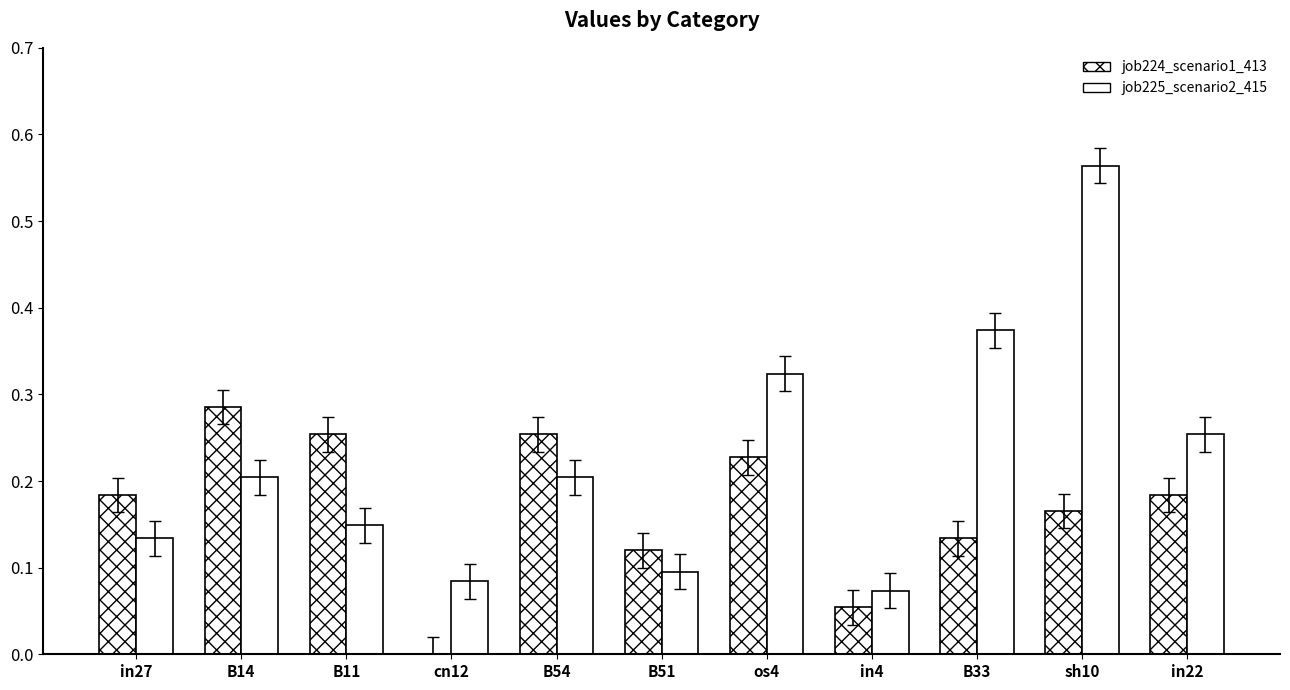

Are the bars grouped side by side (vs. stacked)?

Yes